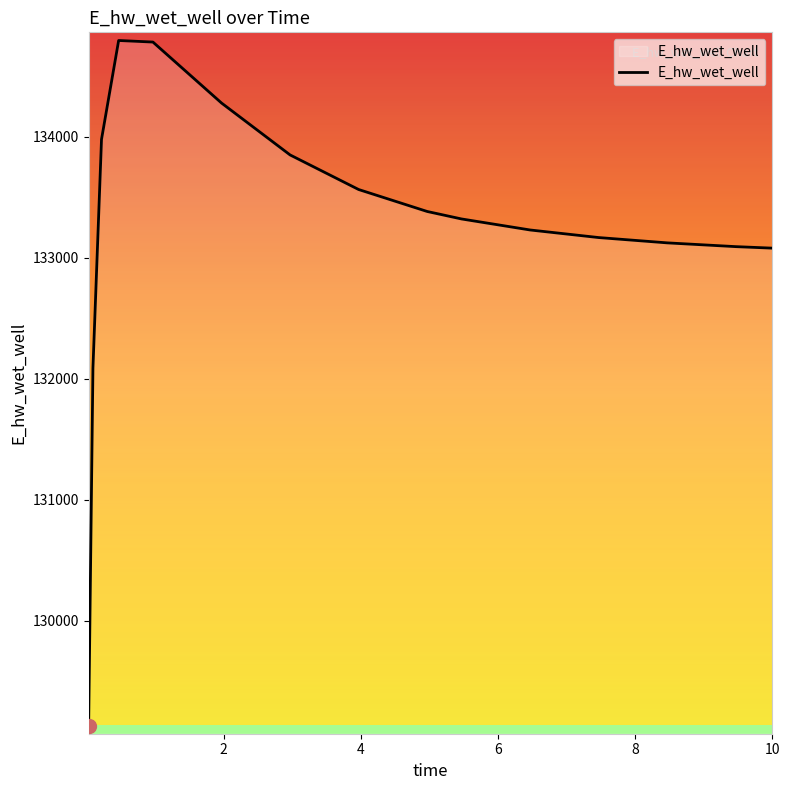

What is the difference between the maximum and minimum values?

5662.1